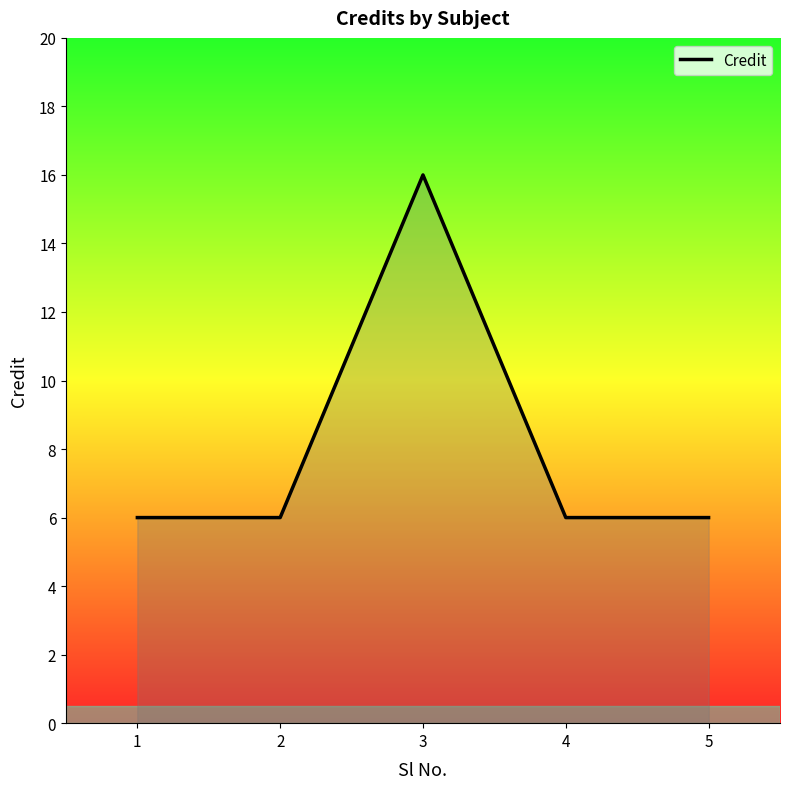

Reading right to left, extract all data points from this chart.

5=6	4=6	3=16	2=6	1=6